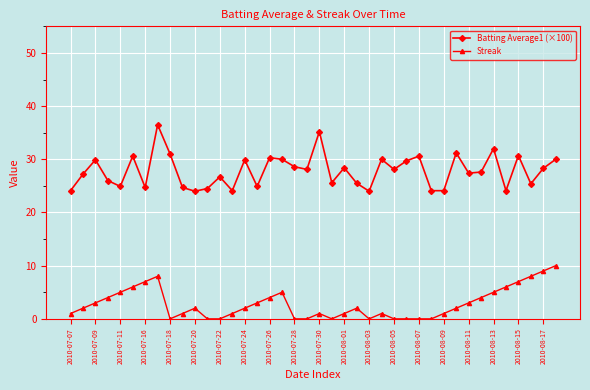

How many data points does each series have?

40